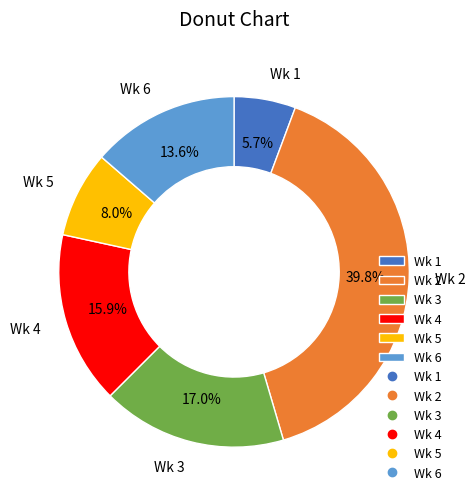

Combined, do Wk 4 and Wk 1 account for over 50%?

No